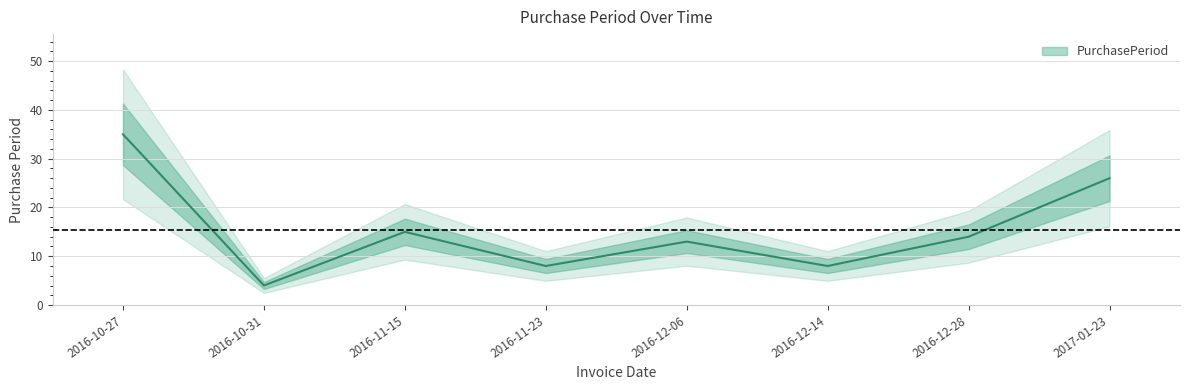

How many values are between 8 and 26?

6